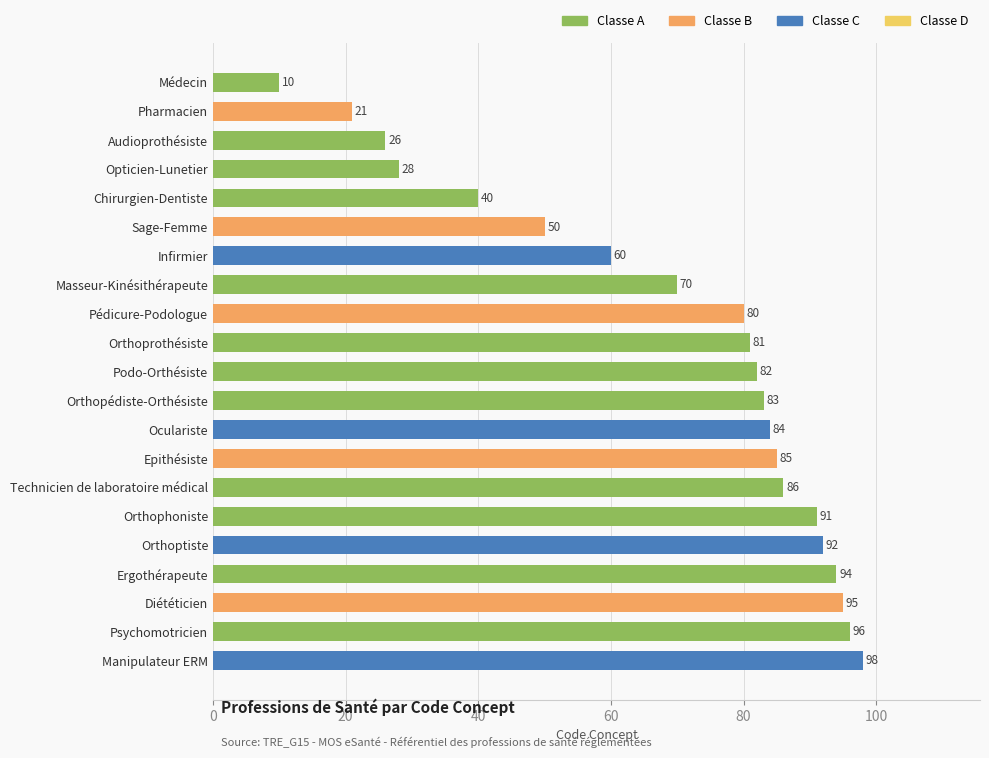

Are the bars grouped side by side (vs. stacked)?

No